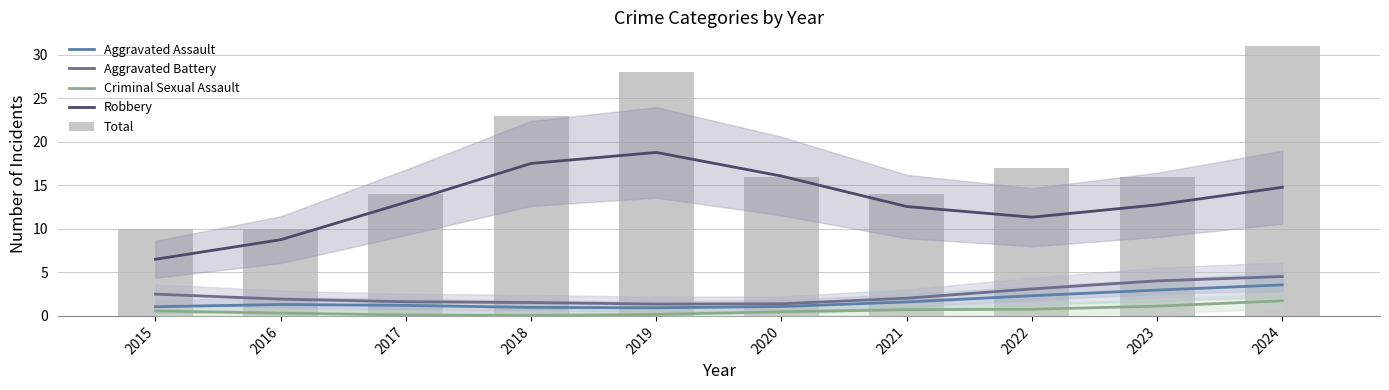

Which series has the largest total across all categories?

Total